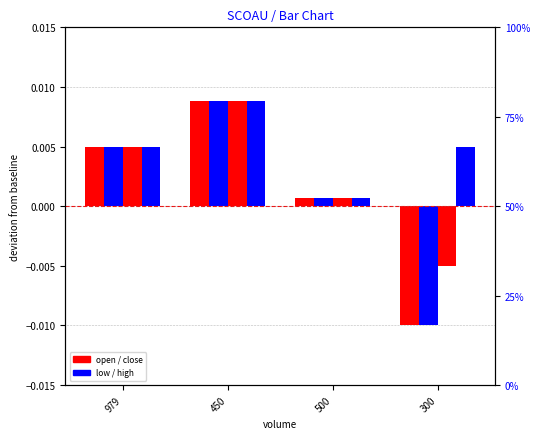

At how many categories does at least one series exceed 0?

4